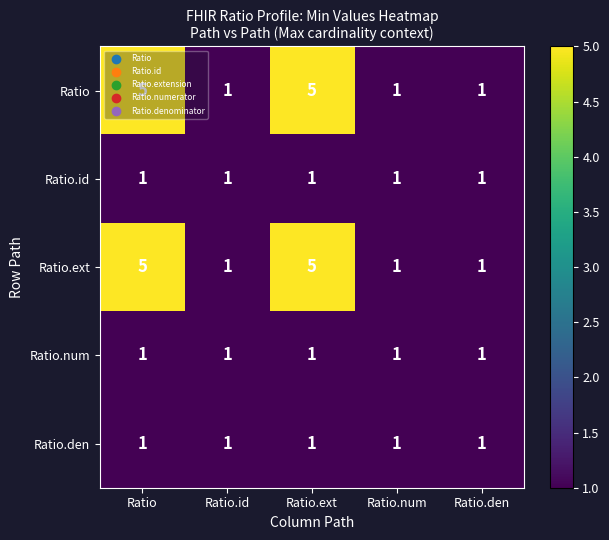

What is the approximate value of Ratio at Ratio?

5